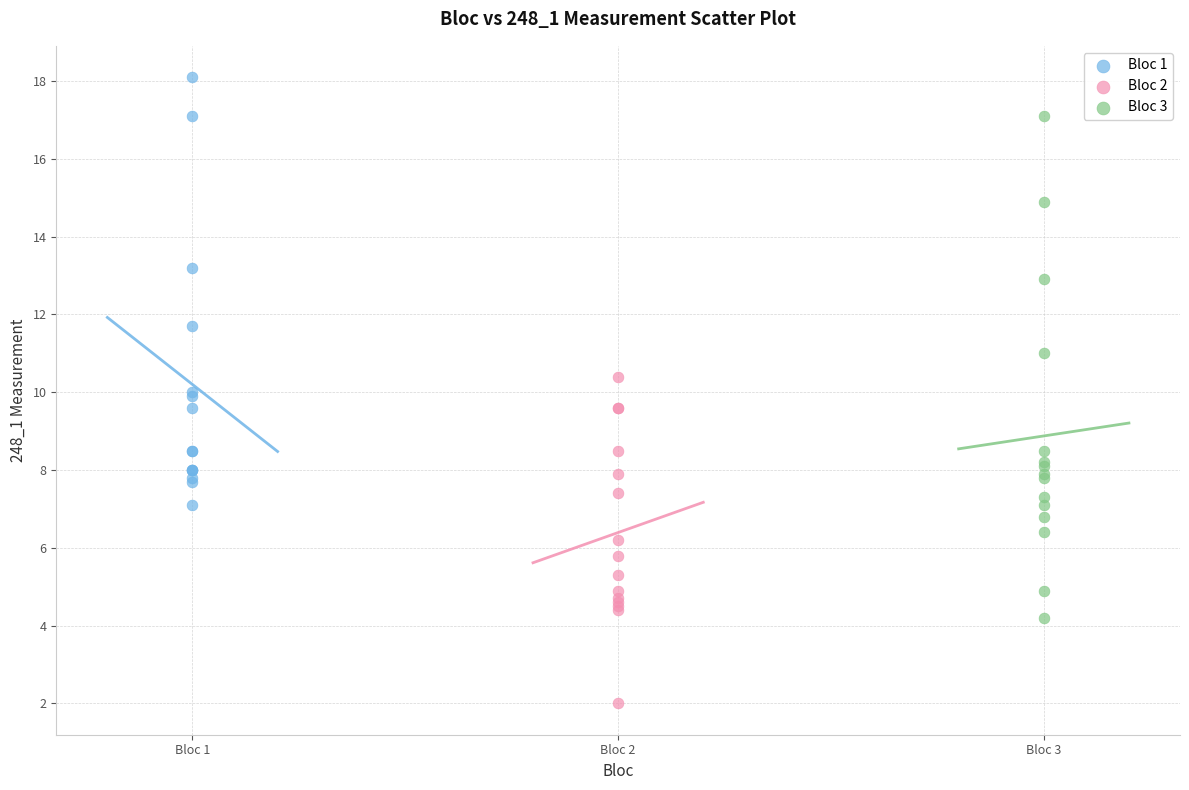

Which series contains the highest Y value?

Bloc 1